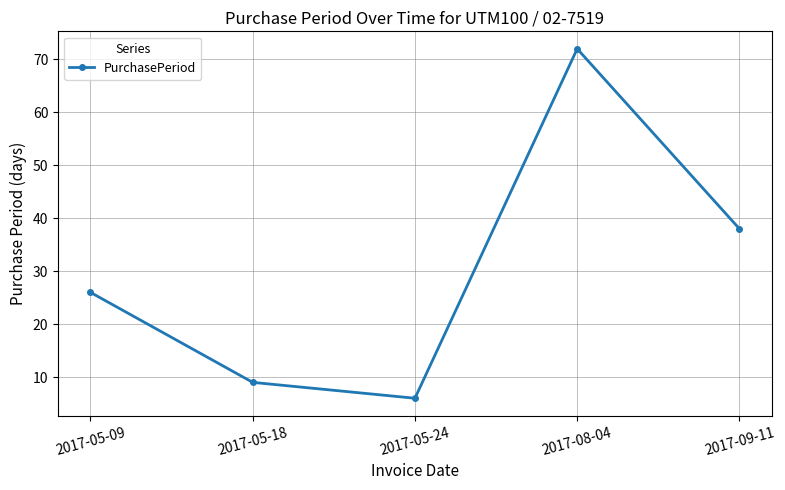

What is the change in value from 2017-05-09 to 2017-08-04?

+46